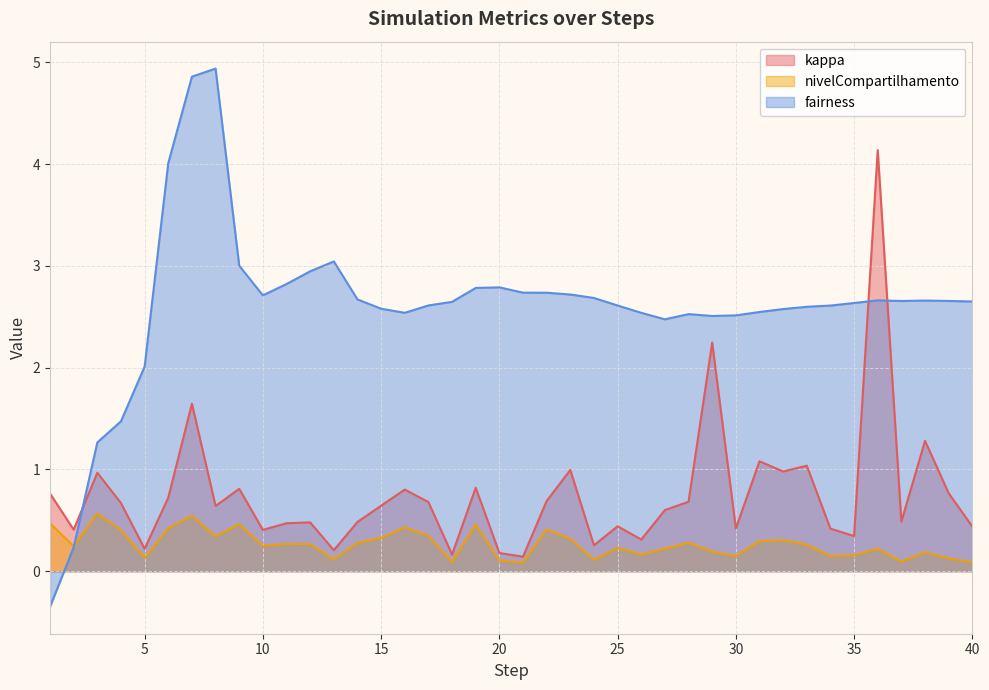

Rank the series by their average value, from highest to lowest.

fairness, kappa, nivelCompartilhamento